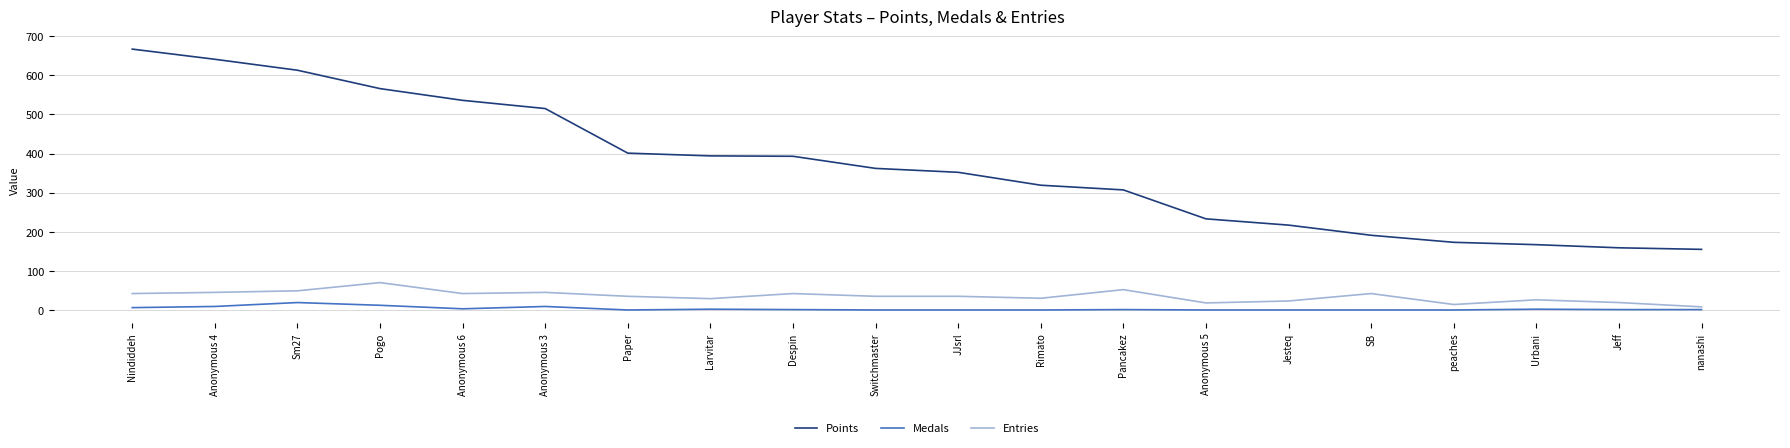

Is this an area chart (filled region under the line)?

No